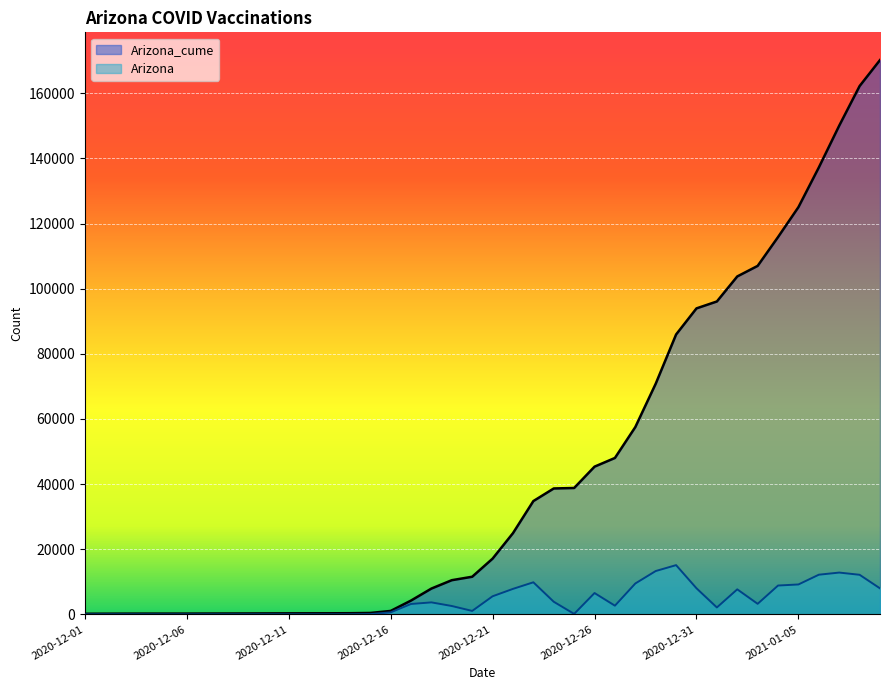

Which series changed the most between 2020-12-06 and 2020-12-26?

Arizona_cume